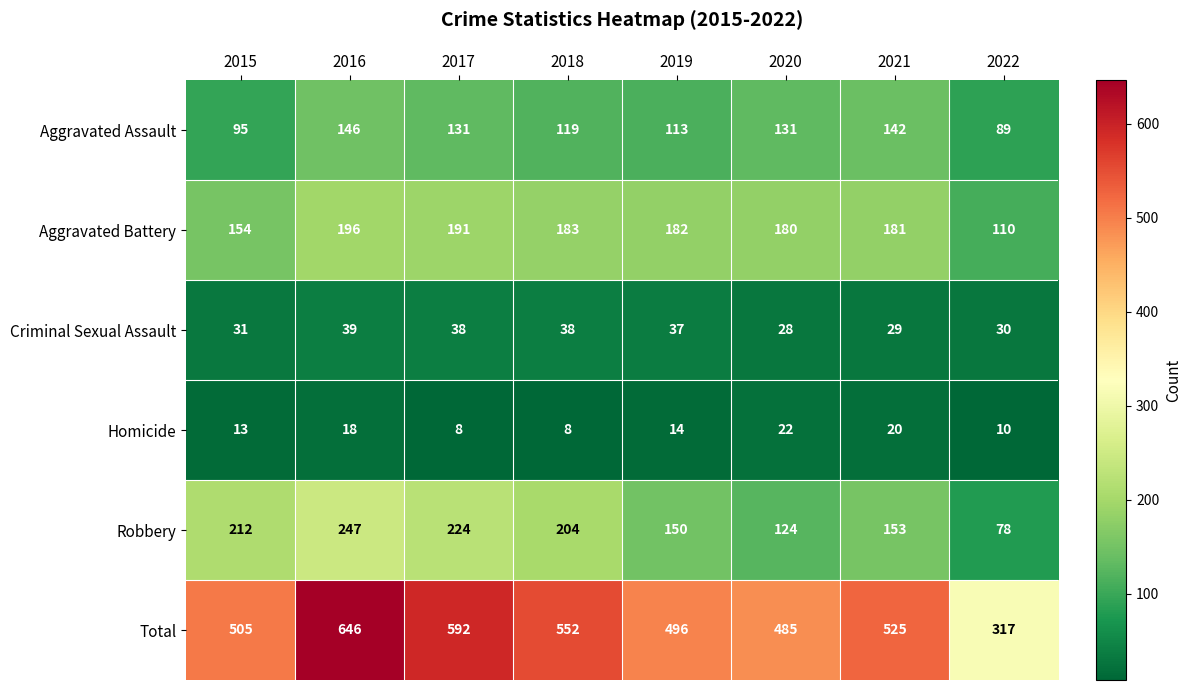

Which series changed the most between 2018 and 2022?

Total